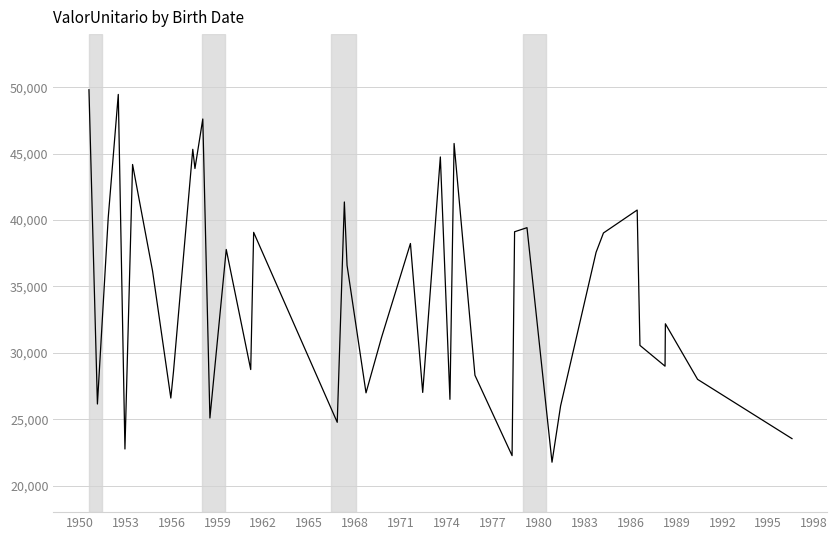

What is the average value?

34297.6